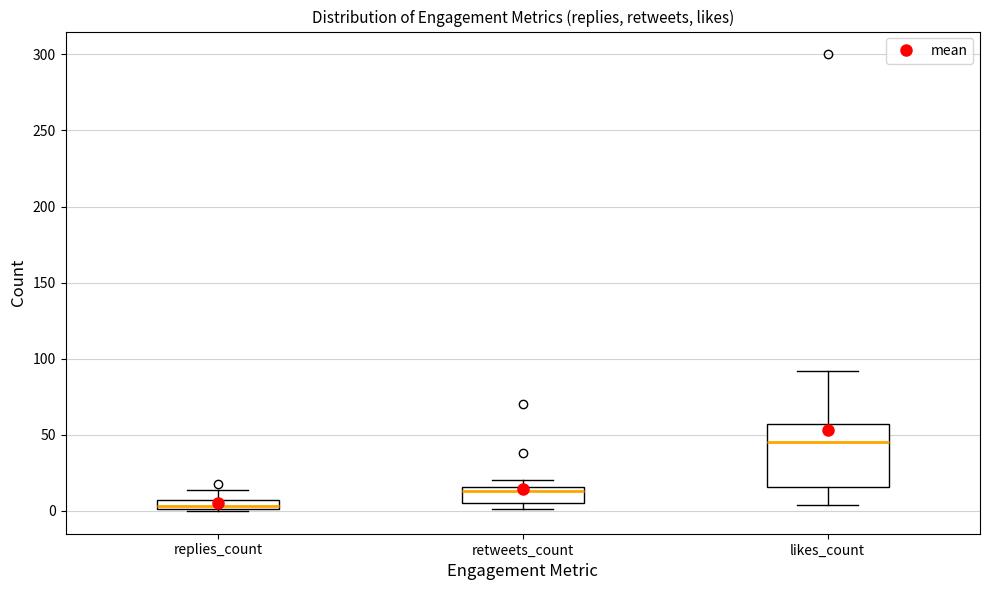

Comparing the boxes themselves (not the whiskers), which one is the tallest?

likes_count